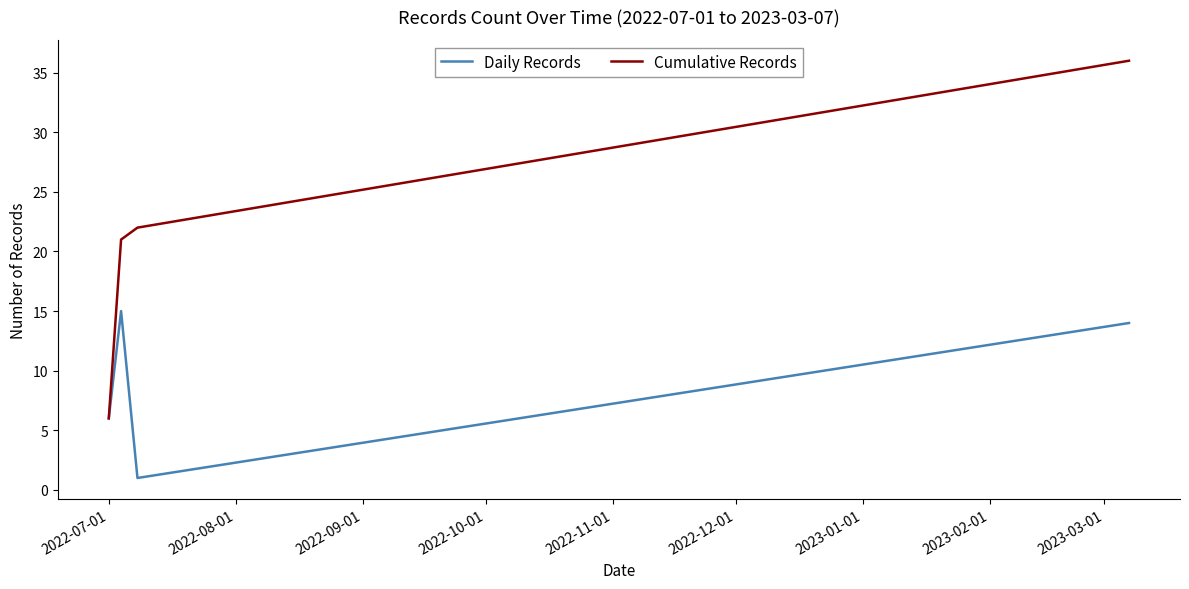

Is this an area chart (filled region under the line)?

No